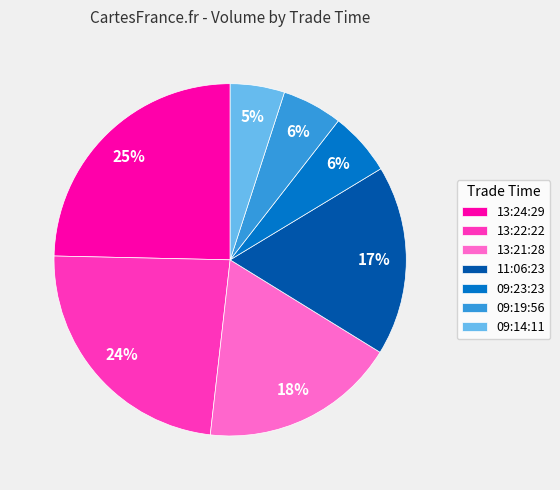

What is the ratio of the value at 09:19:56 to the value at 13:22:22?

0.2